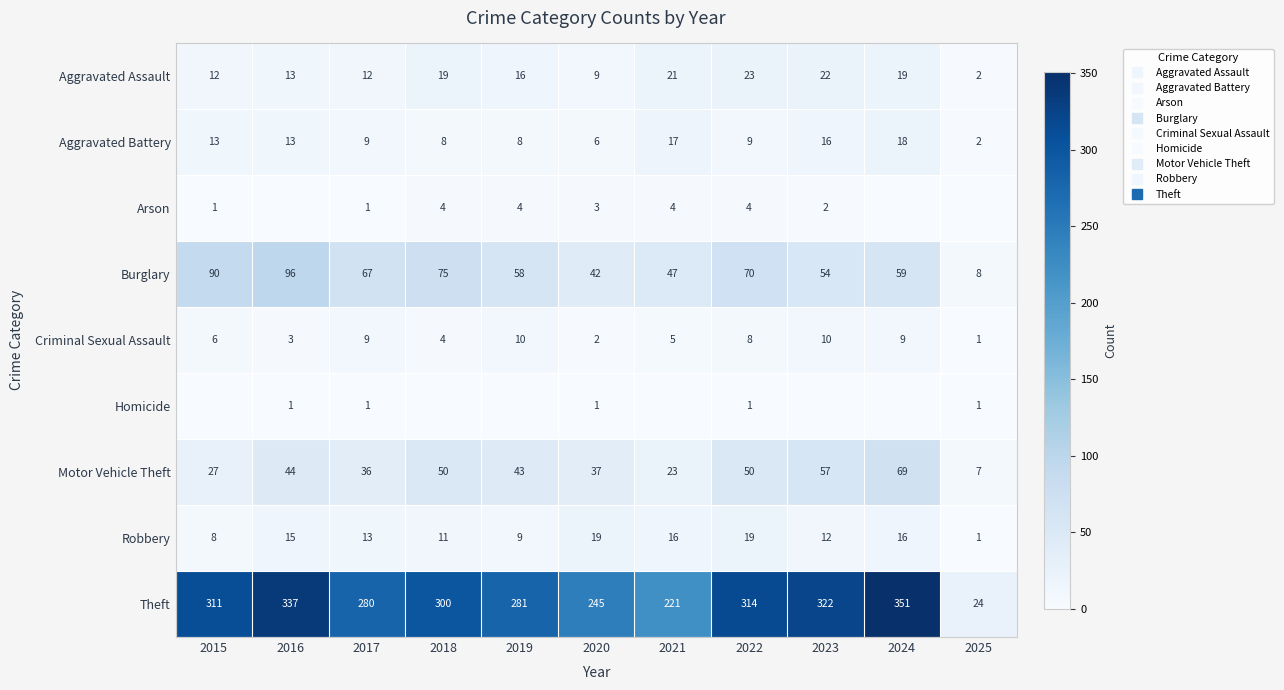

What is the greatest value displayed?

351